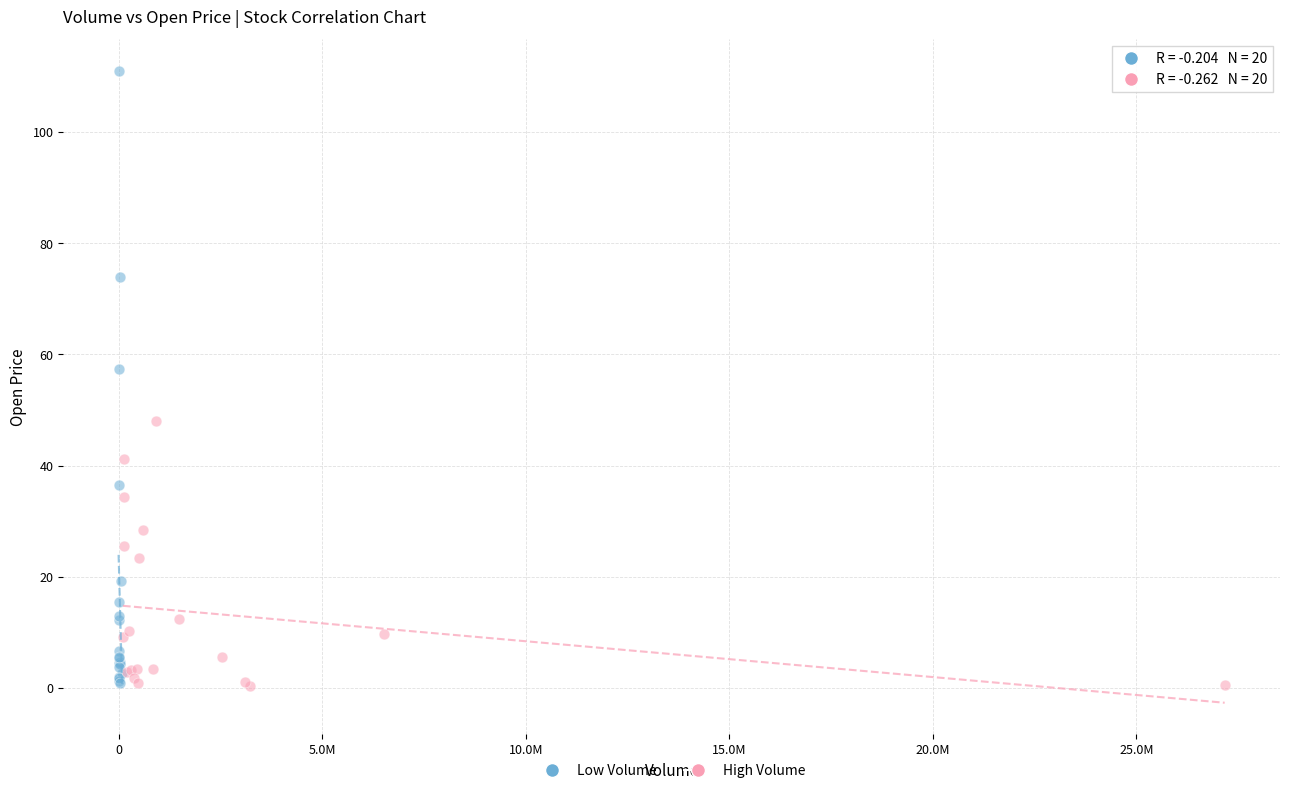

Which series has the largest Y range (max minus min)?

Low Volume